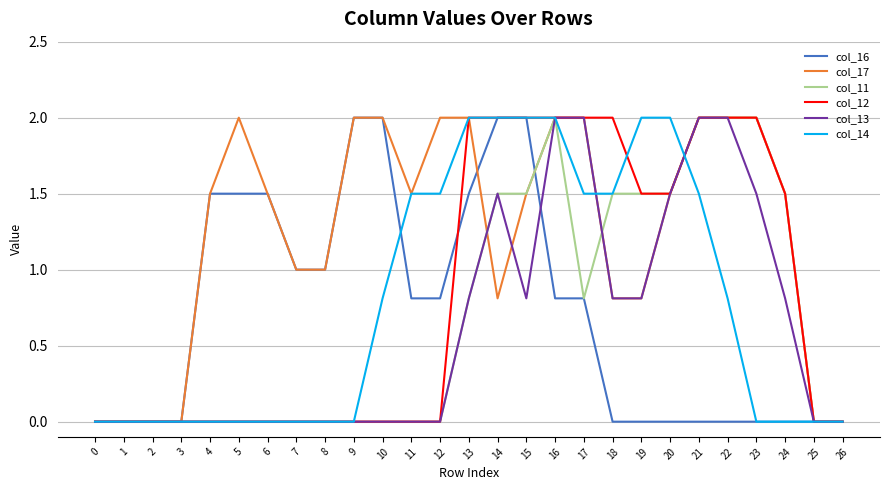

What is the average value of the col_13 series?

0.6